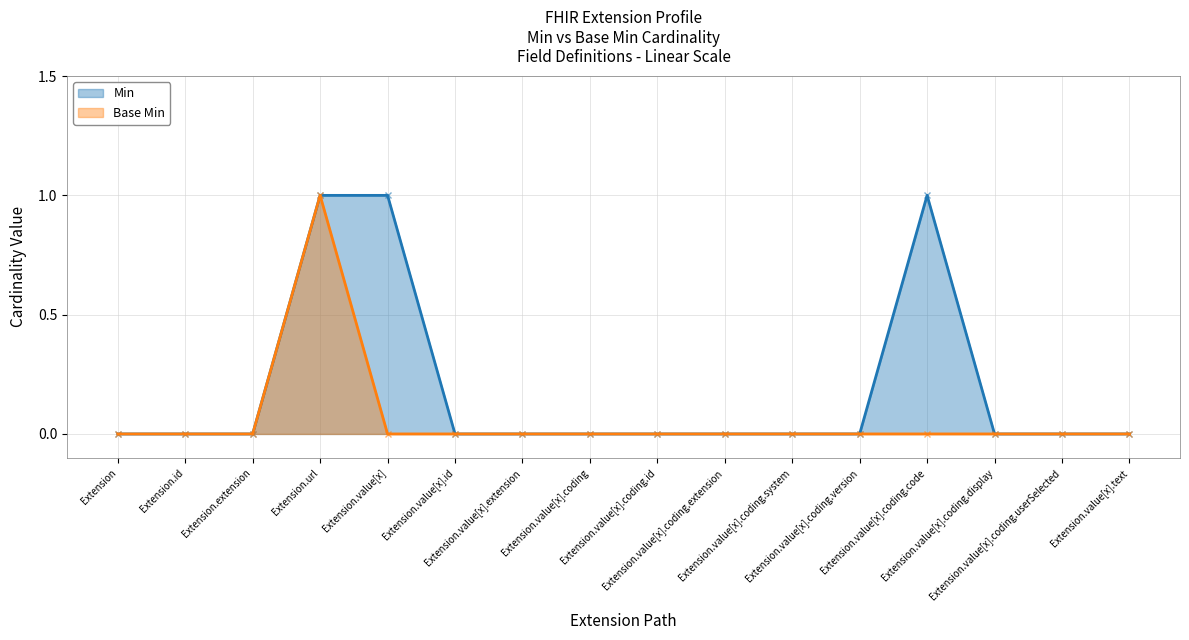

How many data points in Base Min are above 0?

1